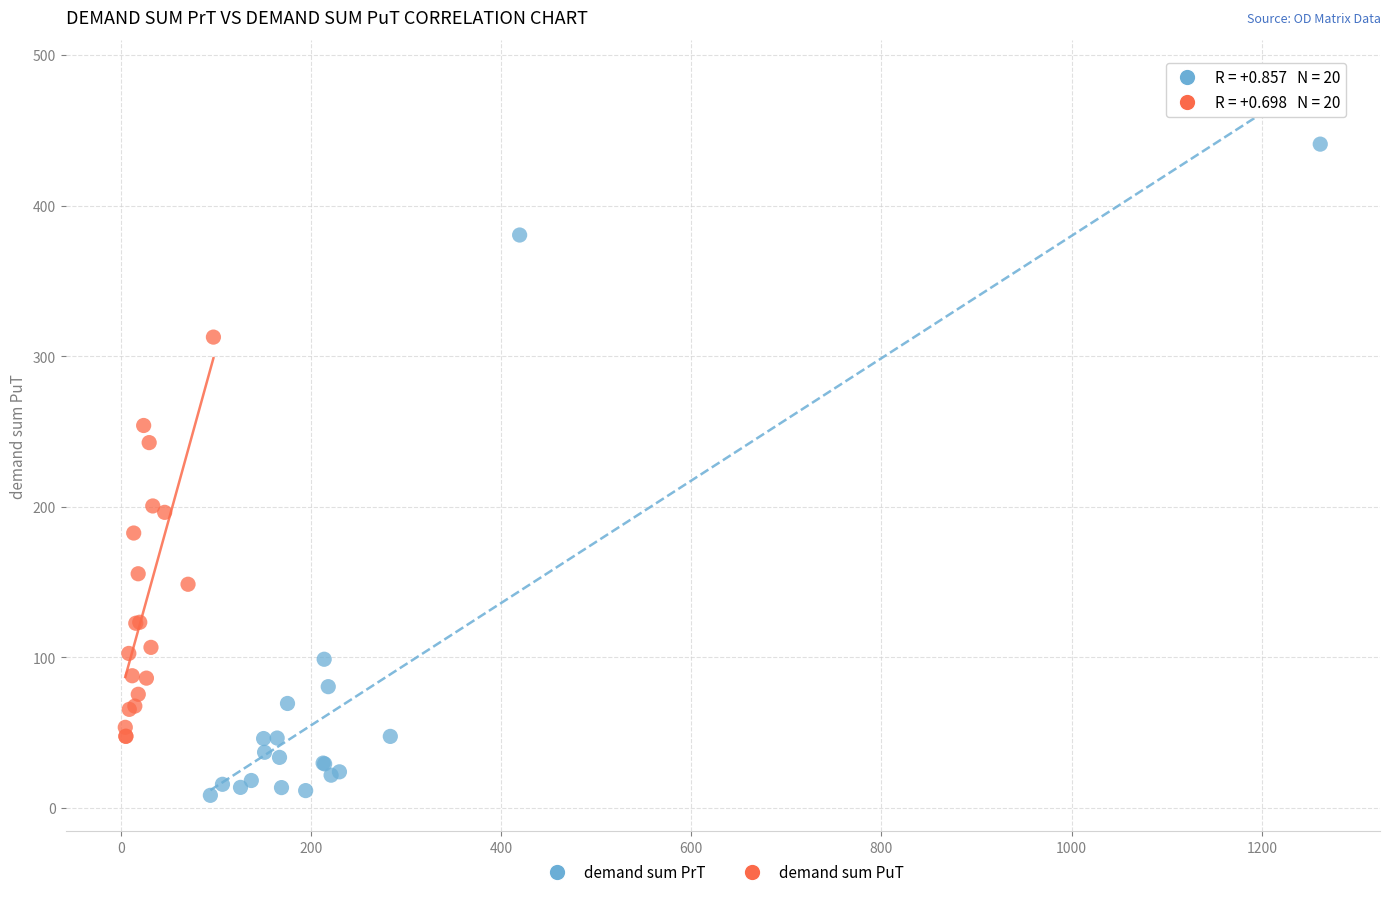

Which series contains the lowest Y value?

demand sum PrT